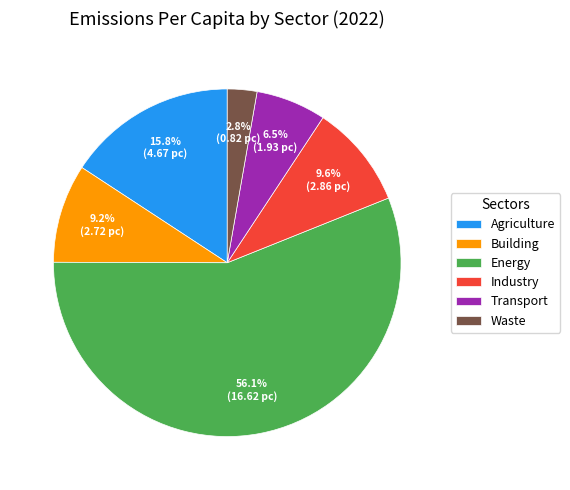

Which slice is the largest?

Energy